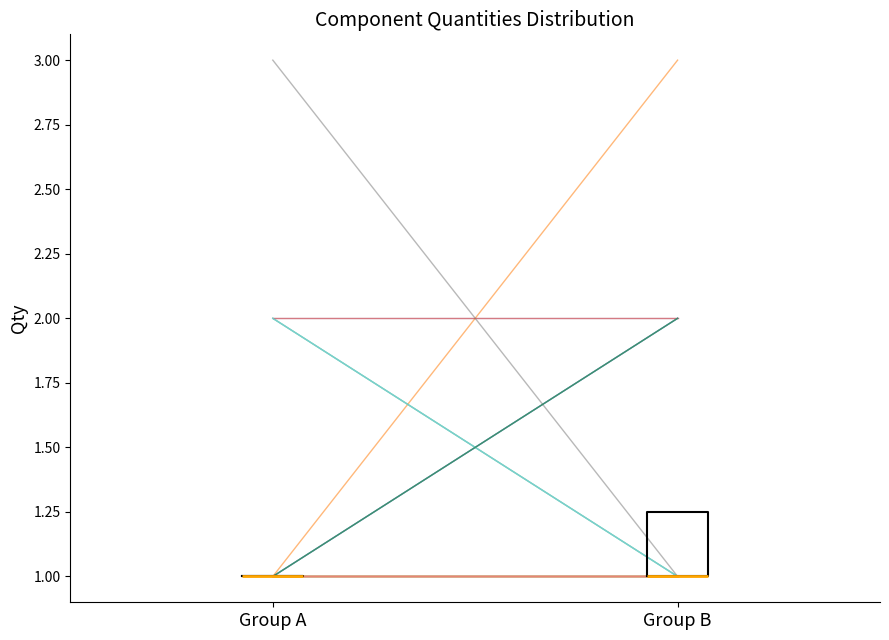

Reading left to right, transcribe this box plot: for each box, give where its median line is, the range the box spans, and where its two whiskers end, as read against the y-axis. The values are not printed on the chart, so give them approximately, as read against the axis.

Group A: box collapsed to a line at 1.00, whiskers 1.00 to 1.00
Group B: median 1.00 (drawn on the box's lower edge), box 1.00 to 1.25, whiskers 1.00 to 1.25